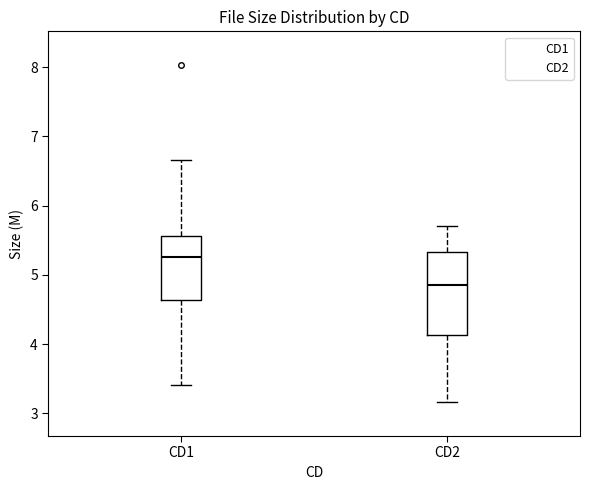

Reading left to right, transcribe this box plot: for each box, give where its median line is, the range the box spans, and where its two whiskers end, as read against the y-axis. The values are not printed on the chart, so give them approximately, as read against the axis.

CD1: median 5.3, box 4.6 to 5.6, whiskers 3.4 to 6.7
CD2: median 4.9, box 4.1 to 5.3, whiskers 3.2 to 5.7